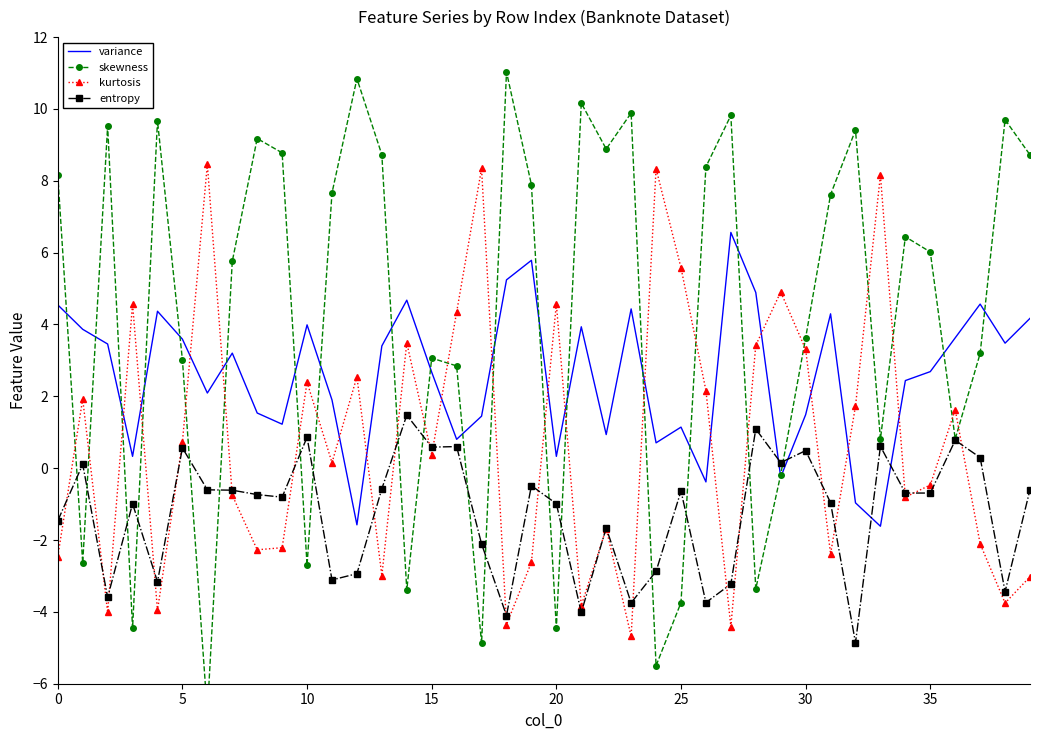

Which category has the lowest value in the kurtosis series?

23